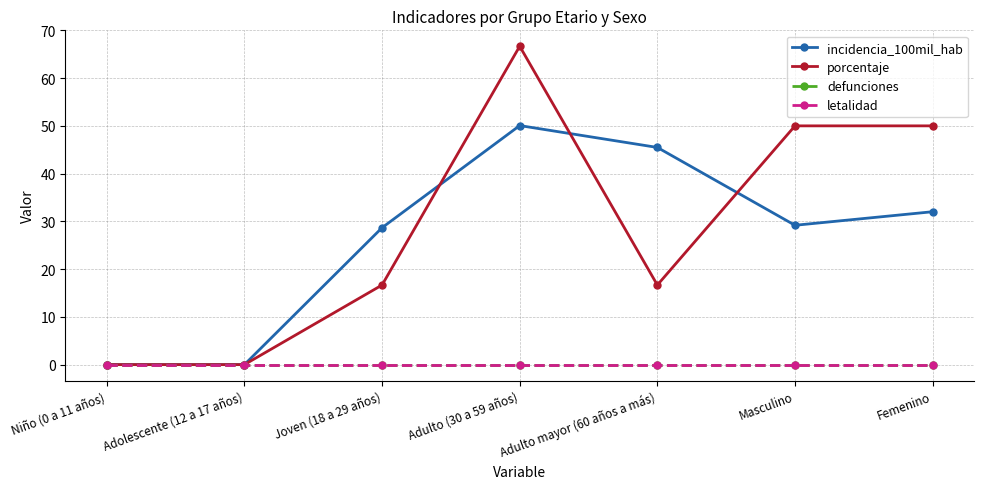

Is this an area chart (filled region under the line)?

No